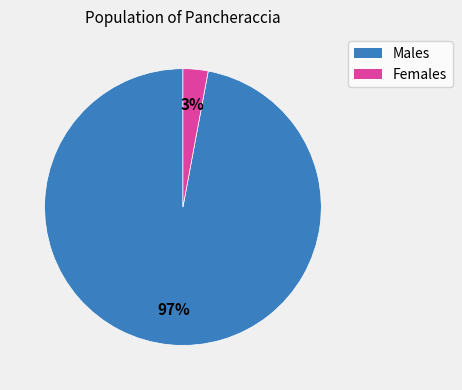

Is there a majority slice in this chart?

Yes